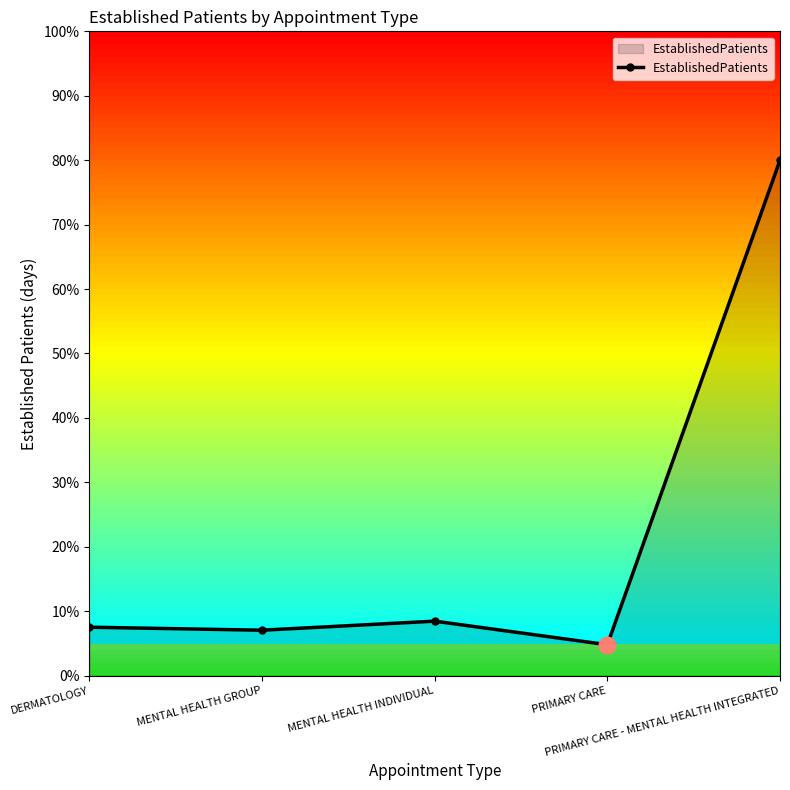

Where is the data nearest to the value 42?

MENTAL HEALTH INDIVIDUAL